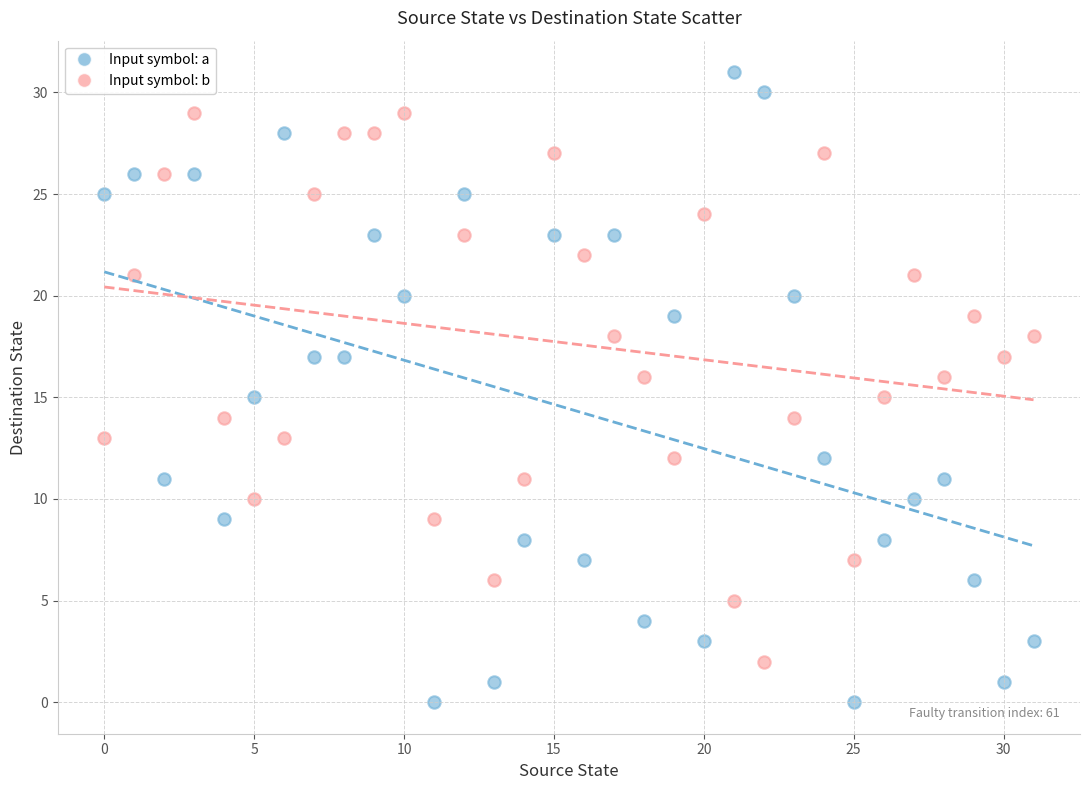

Which series has the largest Y range (max minus min)?

Input symbol: a